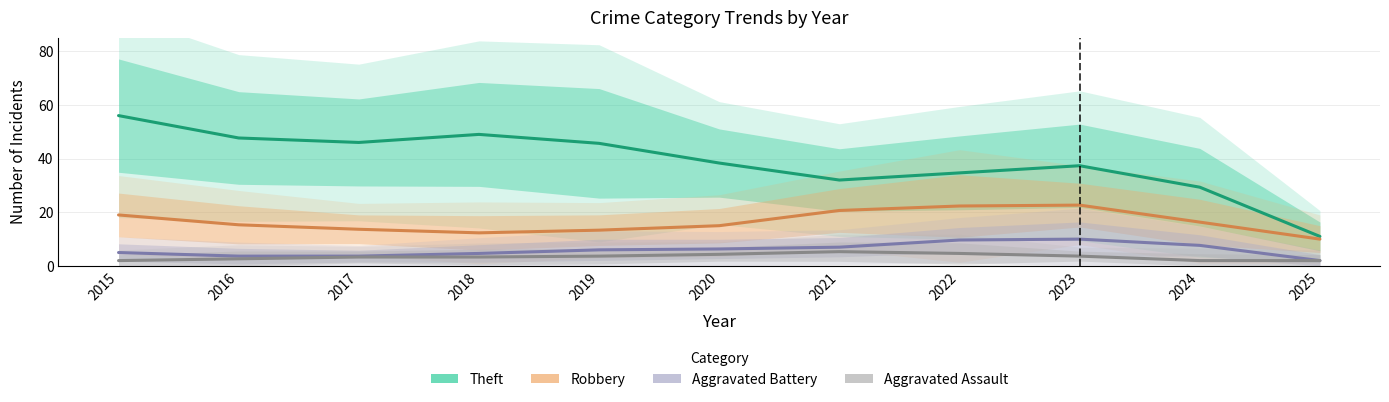

True or false: Aggravated Assault has a value of 3 at 2020.

True